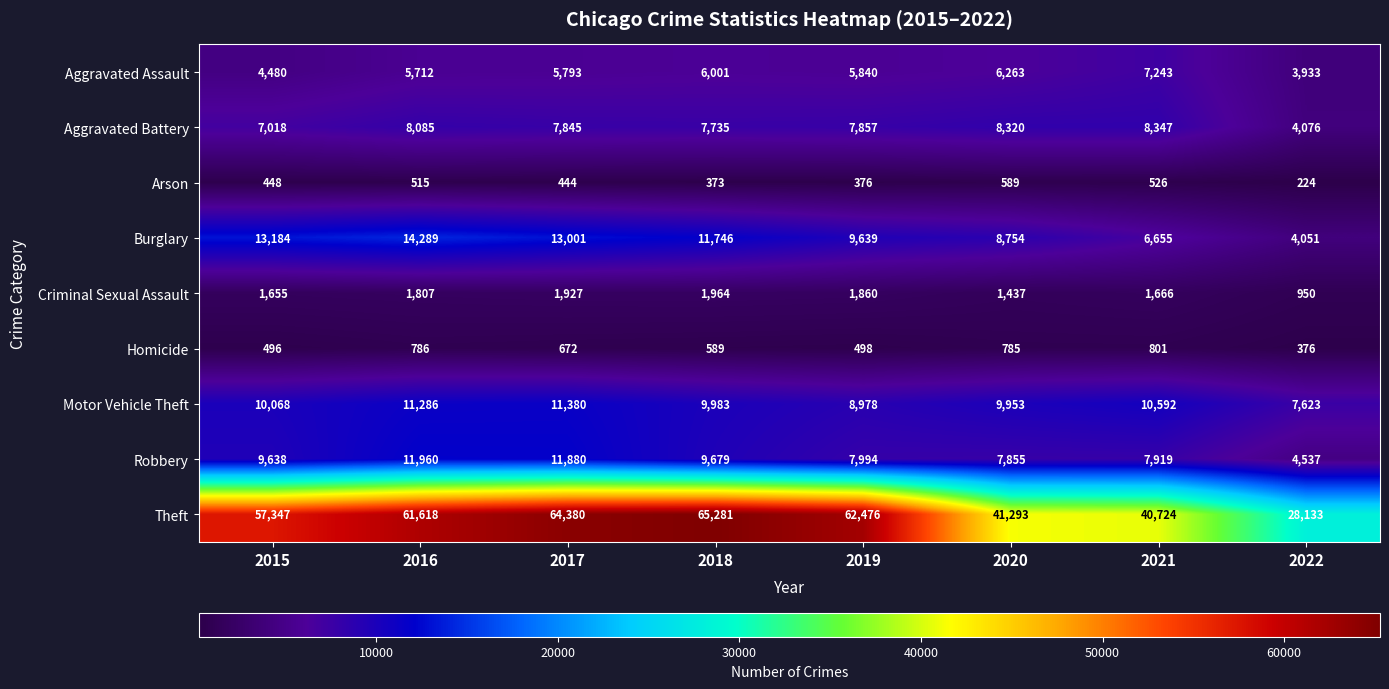

How many data points in Arson are above 448?

3